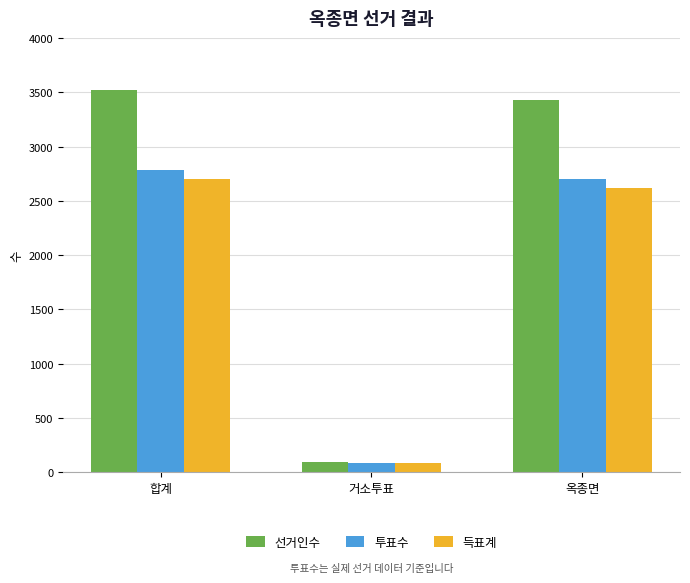

What is the label of the 1st bar from the left?

합계